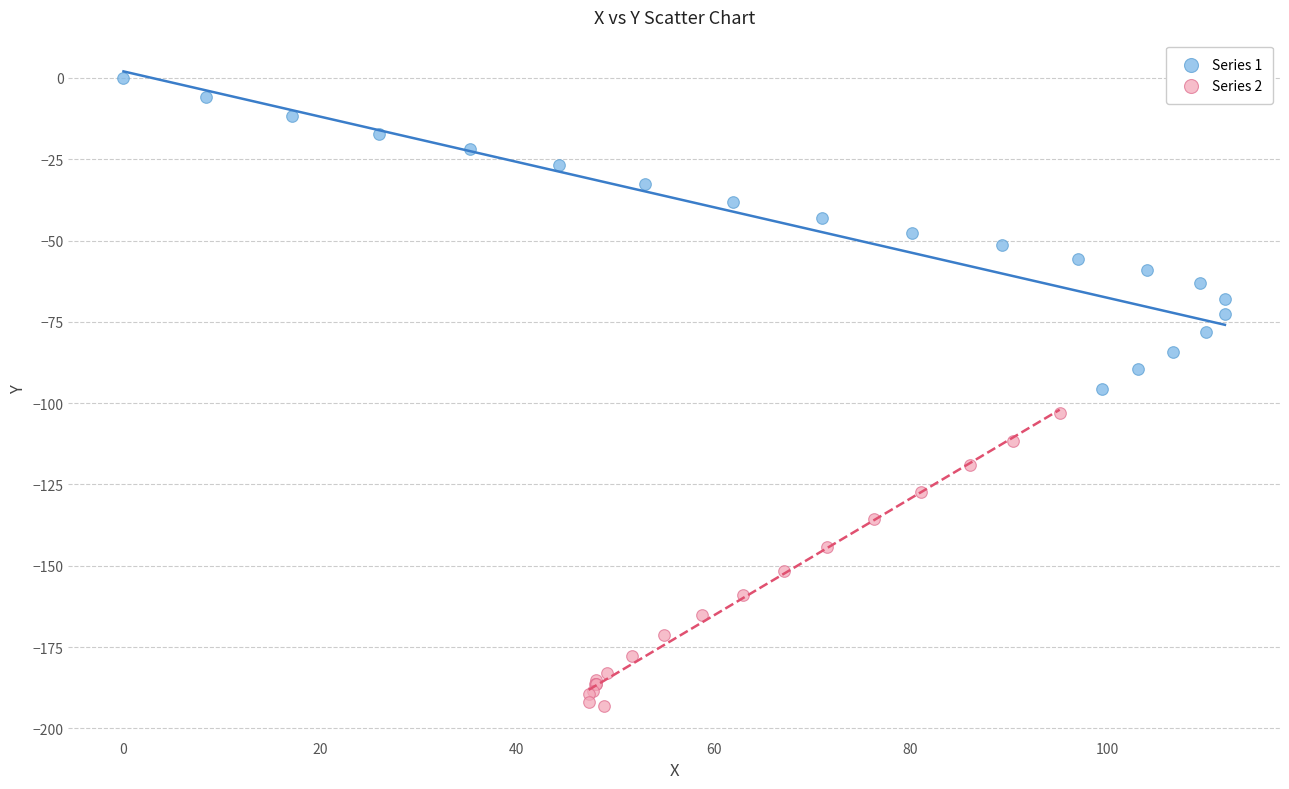

Which series reaches the maximum Y coordinate?

Series 1